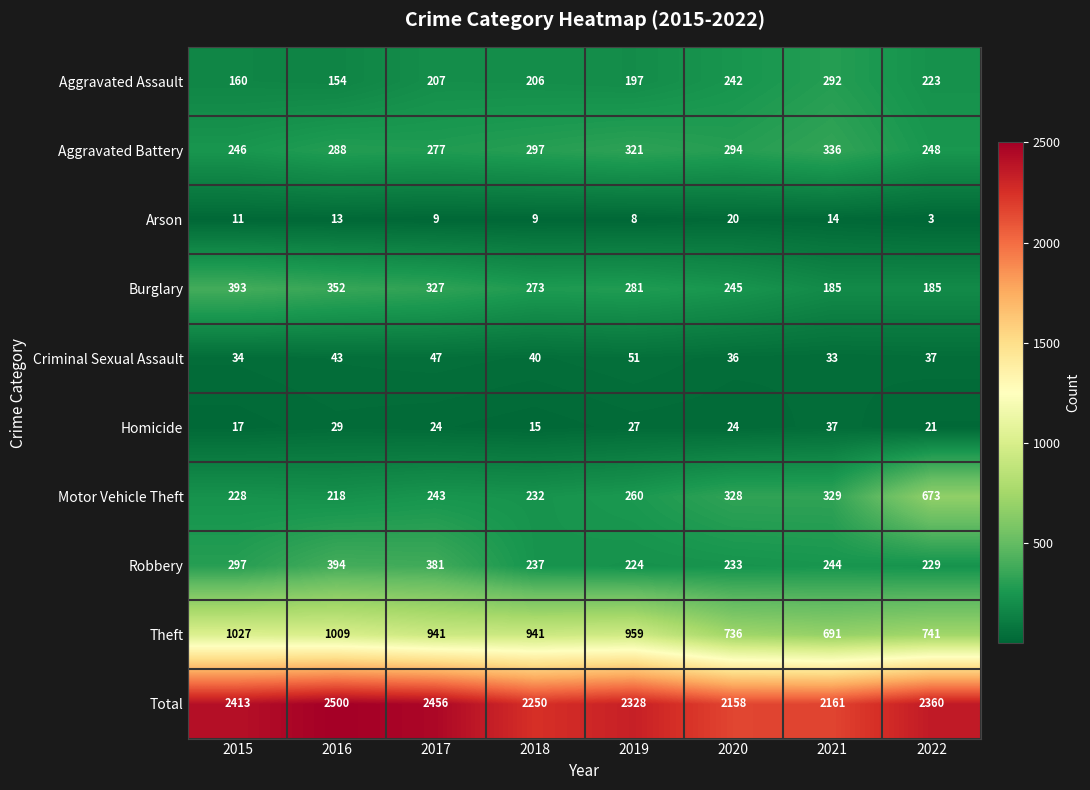

How many distinct data groups are displayed?

10